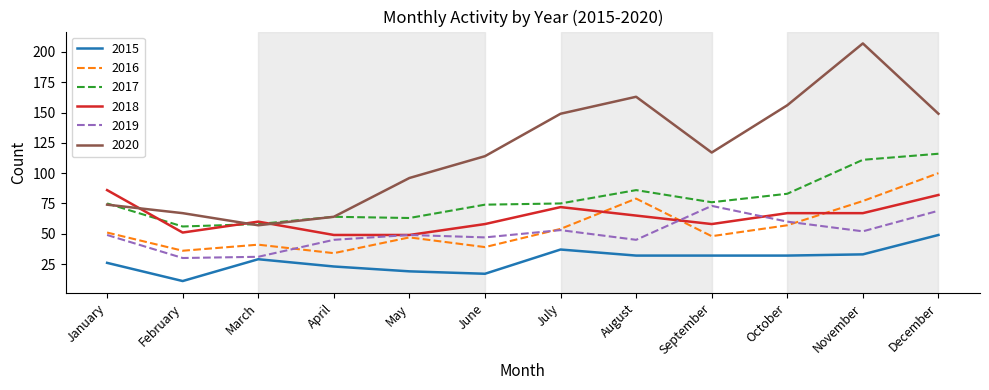

Which category has the lowest value across all series?

February